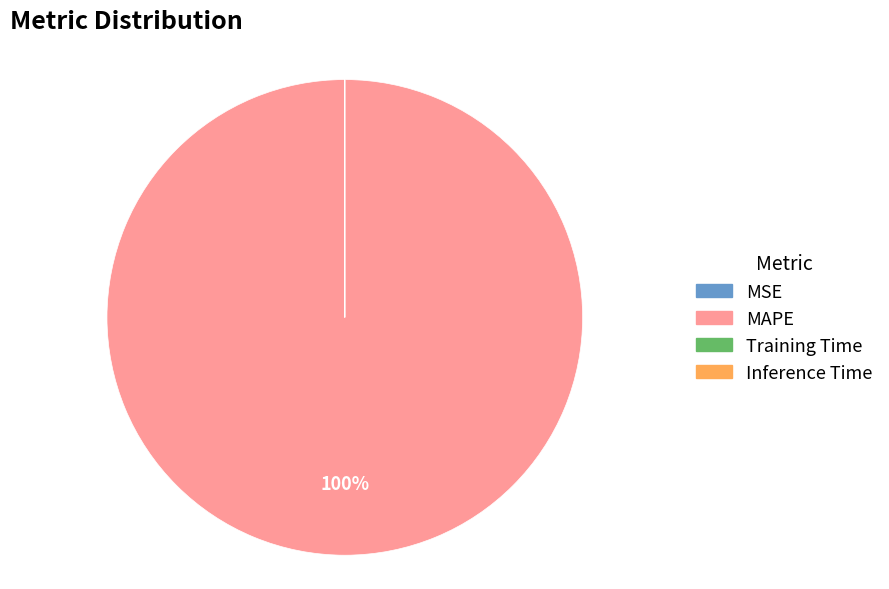

To the nearest percent, what is the difference between the largest and smallest slice percentages?

100%